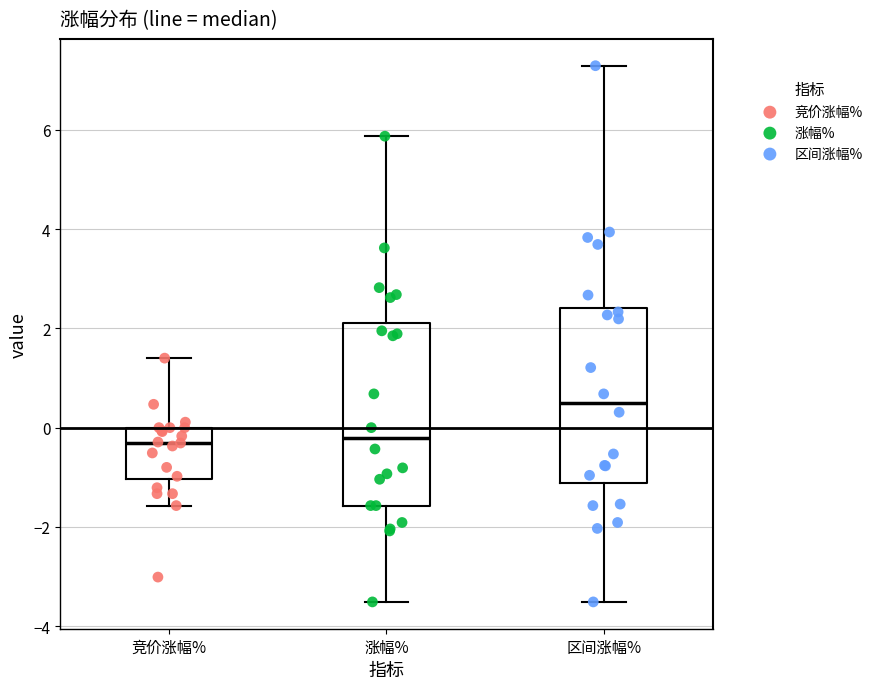

Reading left to right, read every box against the y-axis: the position of its median line, the range the box covers, and the ends of its whiskers. The values are not printed on the chart, so give them approximately, as read against the axis.

竞价涨幅%: median -0.2, box -1.0 to 0.0, whiskers -1.6 to 1.4
涨幅%: median -0.2, box -1.6 to 2.2, whiskers -3.6 to 5.8
区间涨幅%: median 0.4, box -1.2 to 2.4, whiskers -3.6 to 7.2